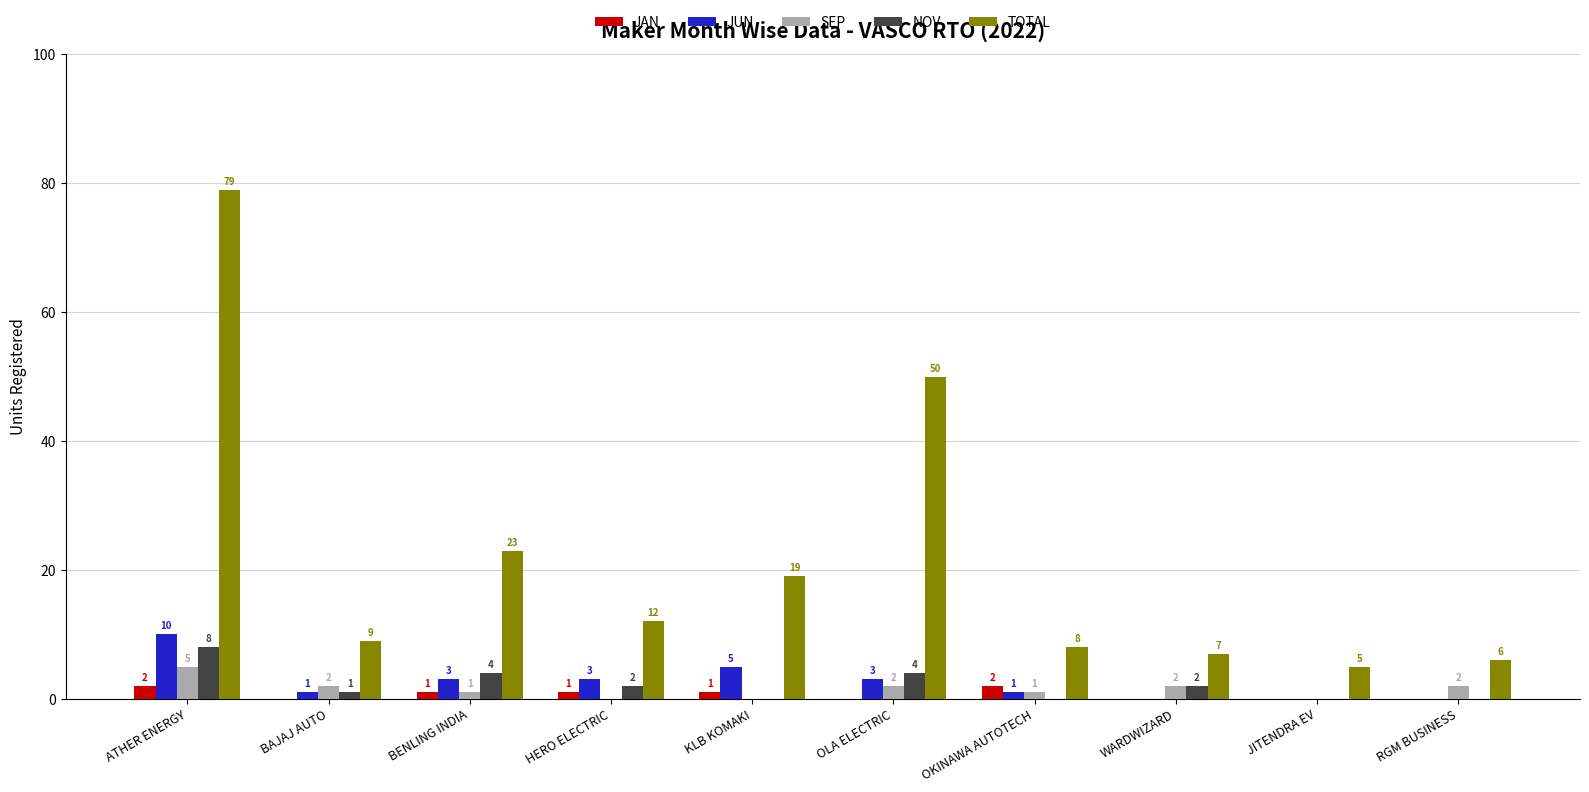

Reading left to right, what are all the values shown in this chart?

JAN: 2	0	1	1	1	0	2	0	0	0
JUN: 10	1	3	3	5	3	1	0	0	0
SEP: 5	2	1	0	0	2	1	2	0	2
NOV: 8	1	4	2	0	4	0	2	0	0
TOTAL: 79	9	23	12	19	50	8	7	5	6